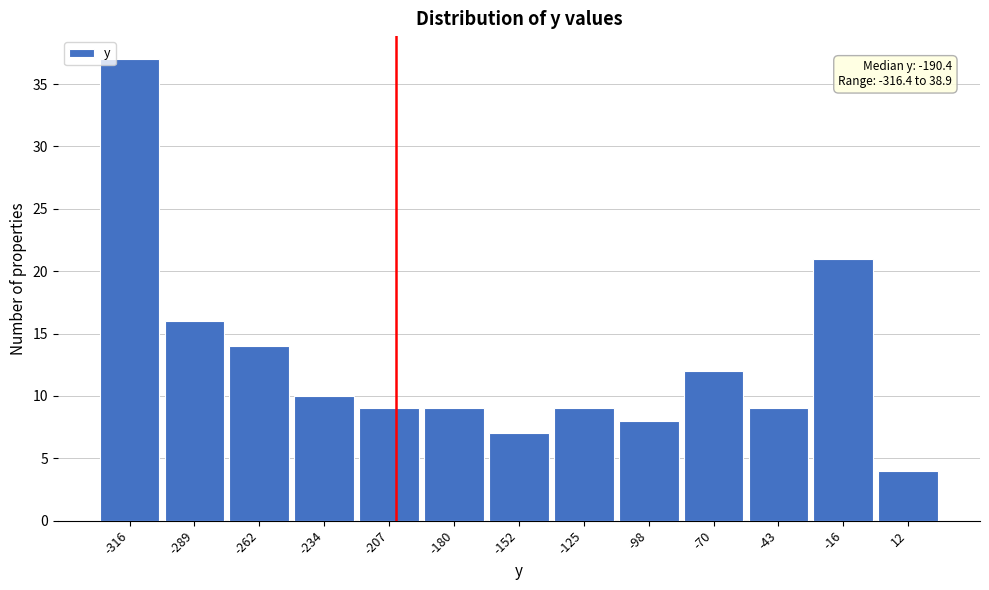

Reading left to right, extract all data points from this chart.

-316=37	-289=16	-262=14	-234=10	-207=9	-180=9	-152=7	-125=9	-98=8	-70=12	-43=9	-16=21	12=4